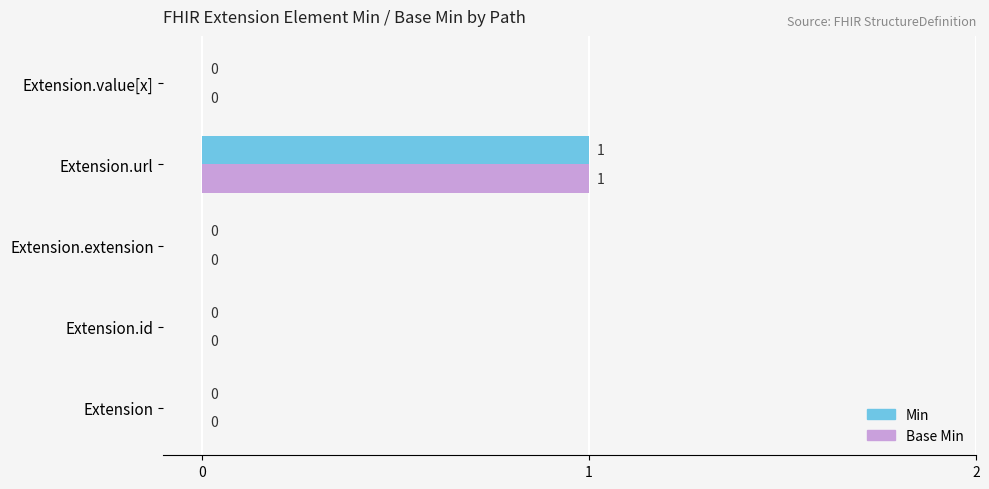

How many Min values are between 0 and 1?

5